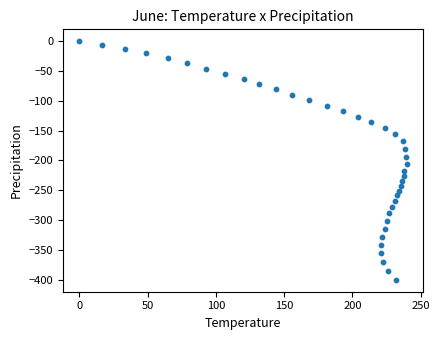

What is the range of X values (max minus min)?

239.8